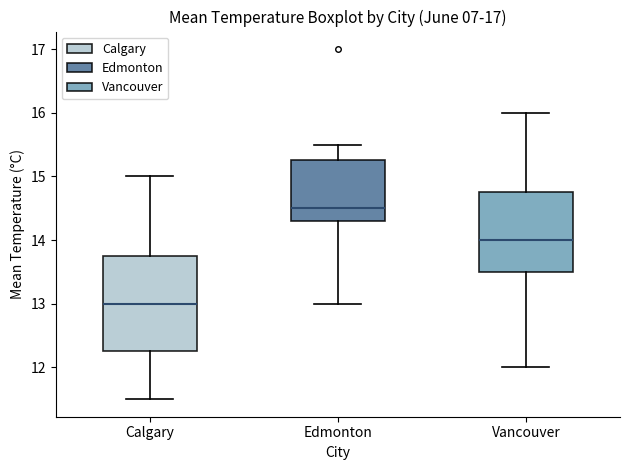

Which box is the tallest, from its lower edge to its upper edge?

Calgary